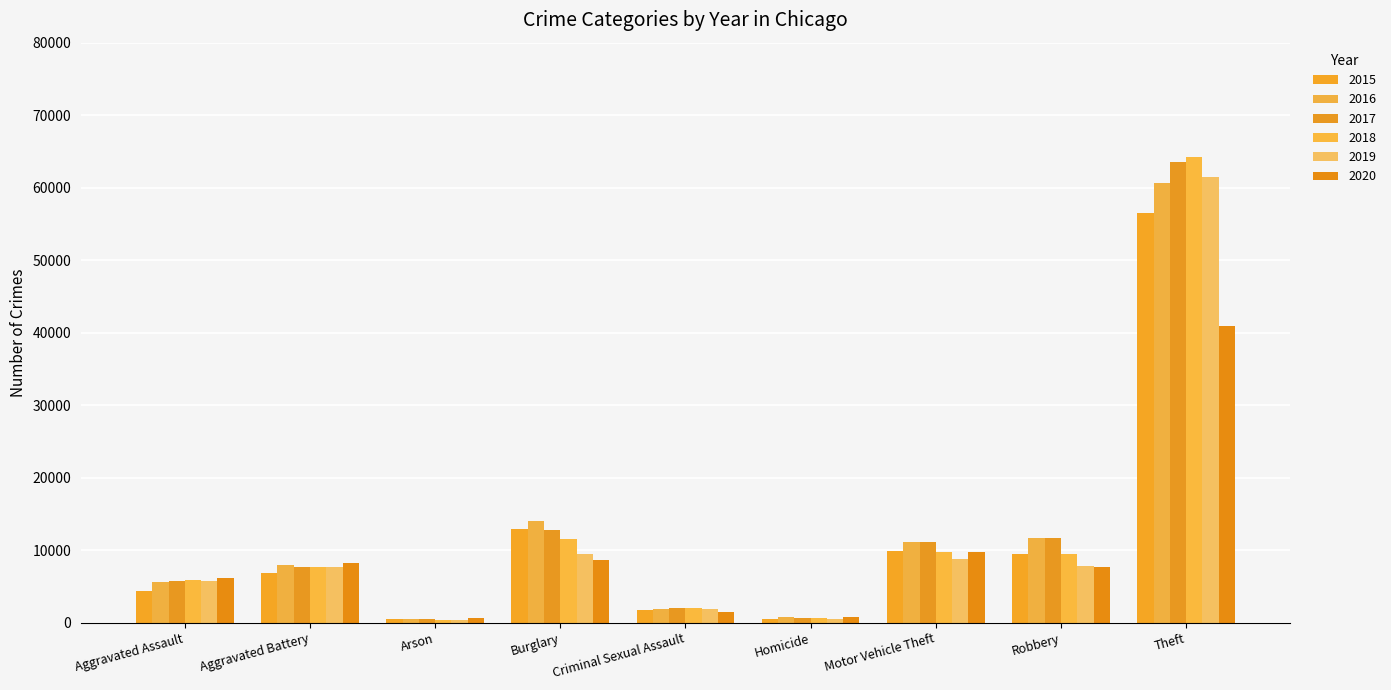

How many values in the 2016 series are below 7945?

4